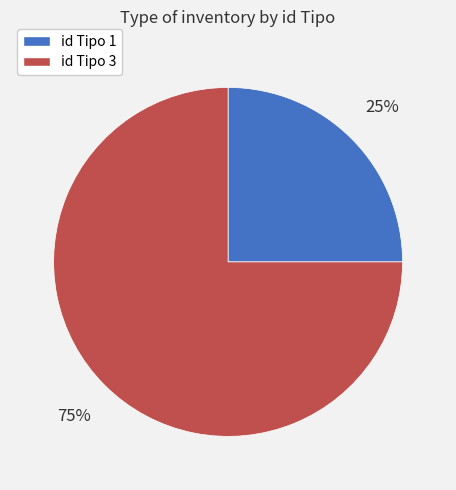

Does any single category account for the majority?

Yes